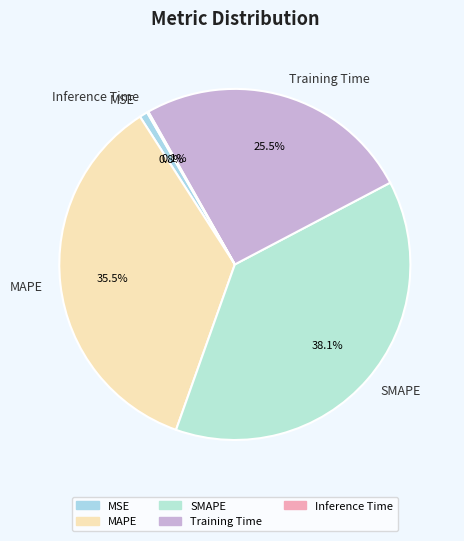

Does any single category account for the majority?

No